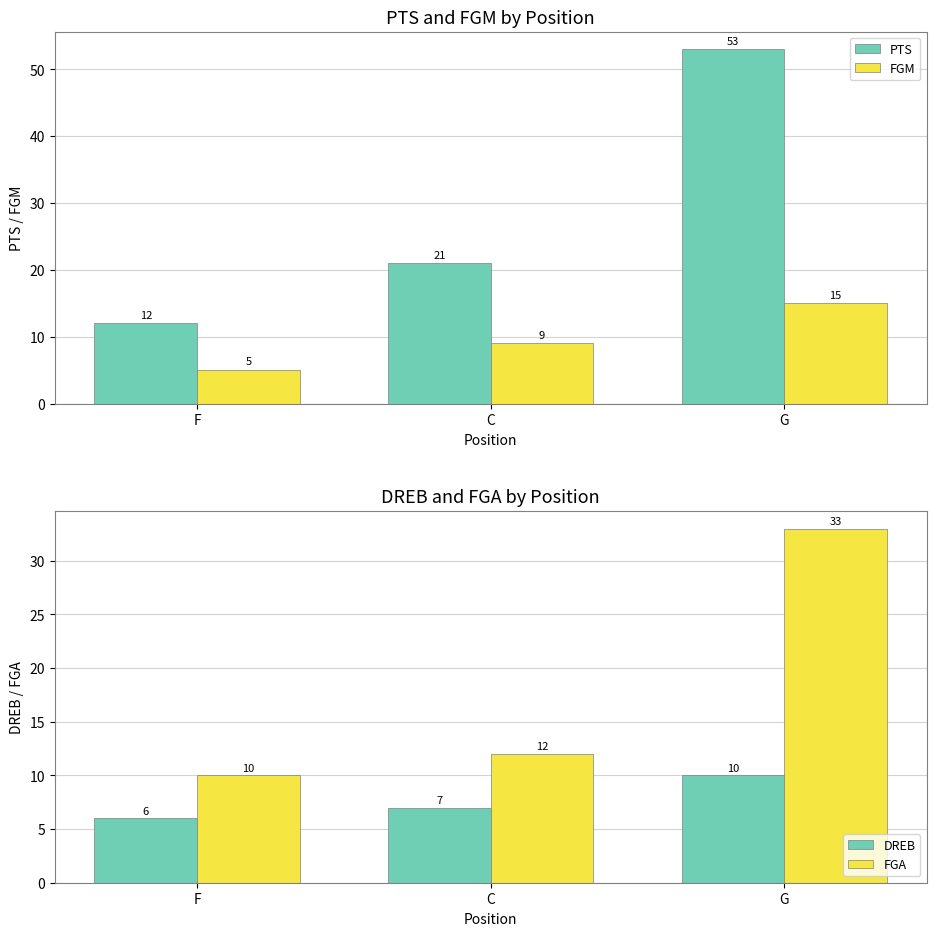

Which series changed the most between F and G?

PTS